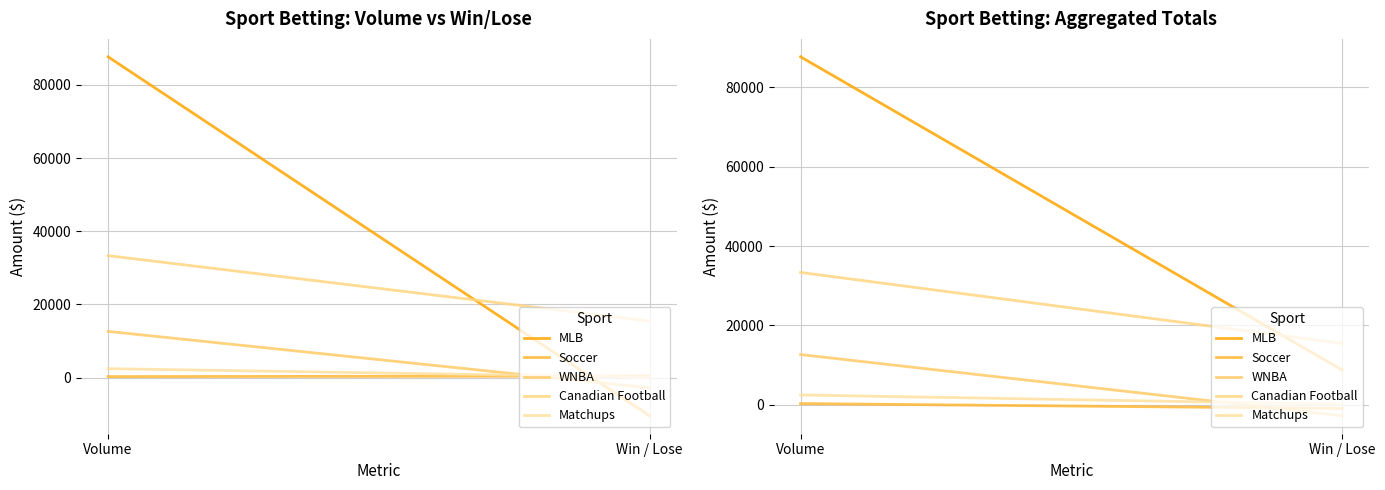

Rank the categories by WNBA value from highest to lowest.

Volume, Win / Lose